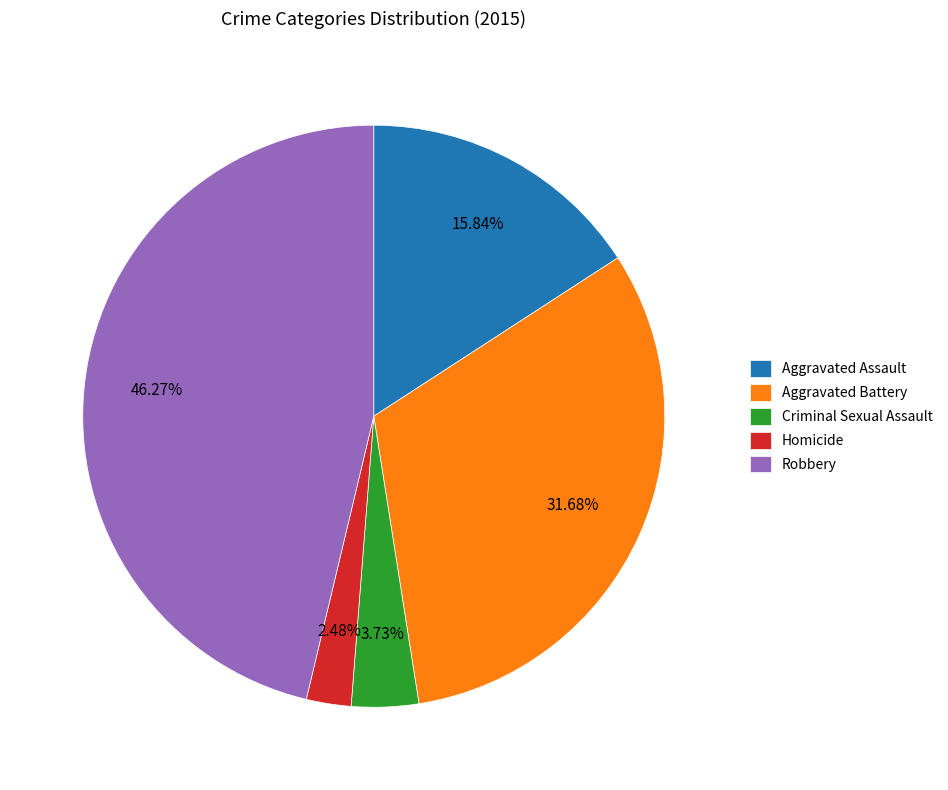

Which has a higher value, Criminal Sexual Assault or Aggravated Battery?

Aggravated Battery